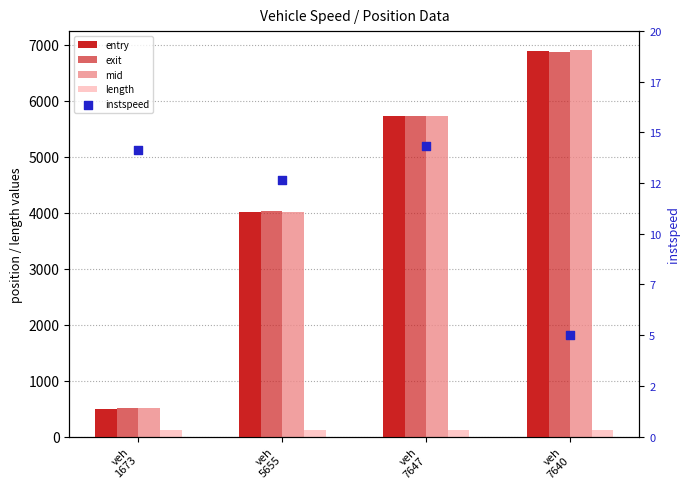

At which category is the sum across all series the highest?

veh
7640